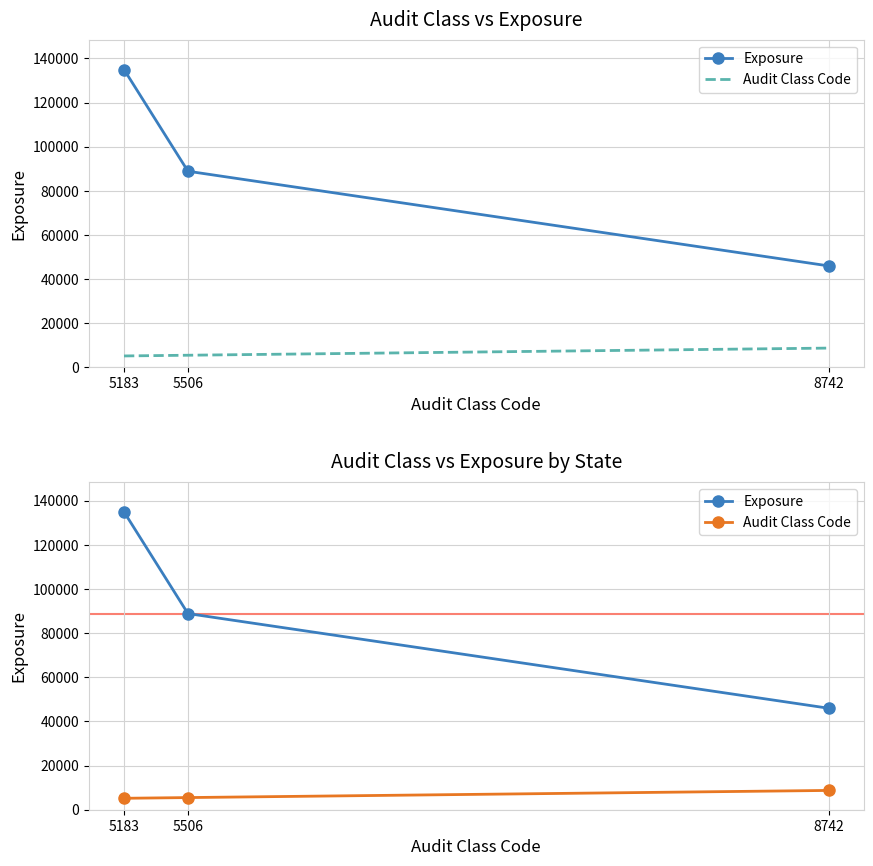

Reading left to right, what are all the values shown in this chart?

Exposure: 135000	88899	45998
Audit Class Code: 5183	5506	8742